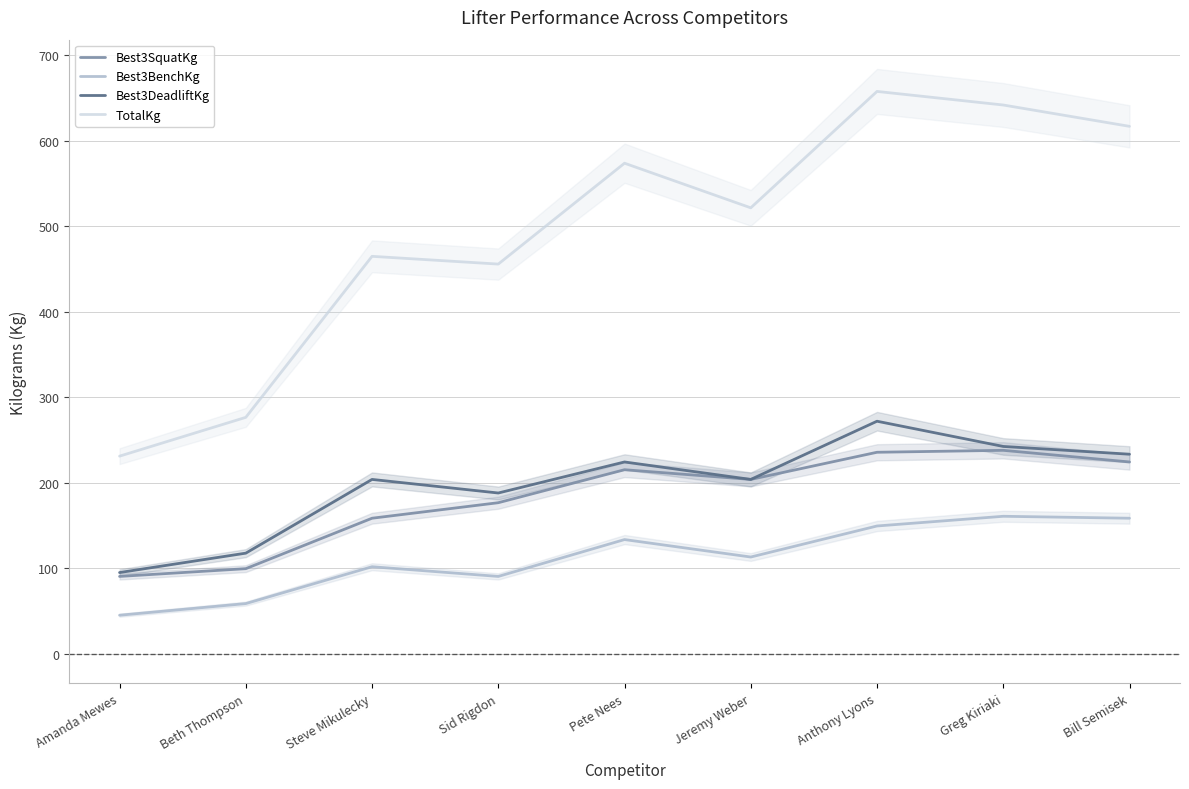

What is the approximate value of Best3SquatKg at Steve Mikulecky?

158.8